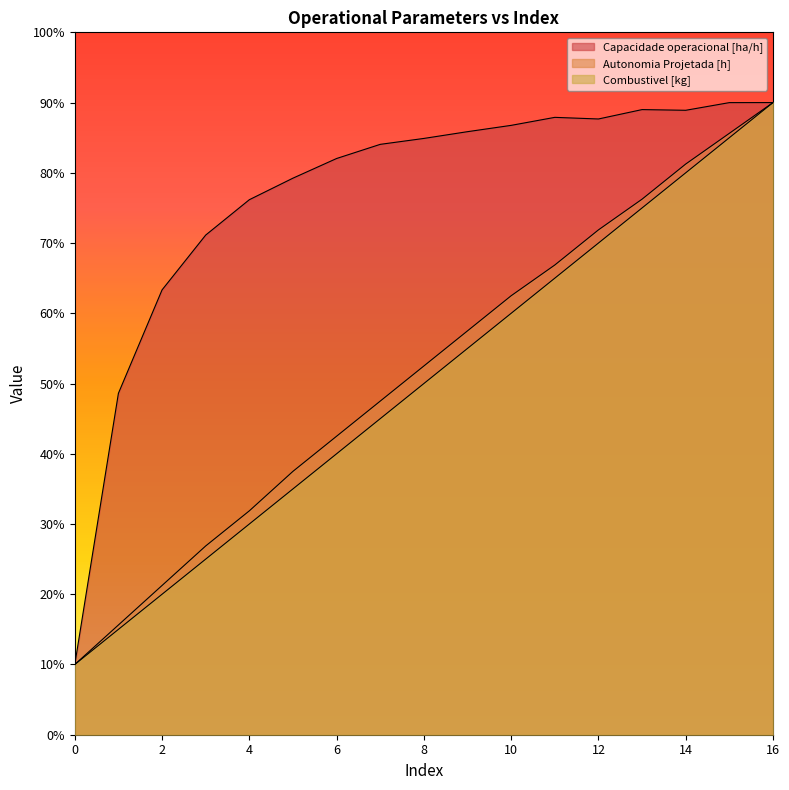

What is the difference between the second highest and minimum values in the Combustivel [kg] series?

7.5